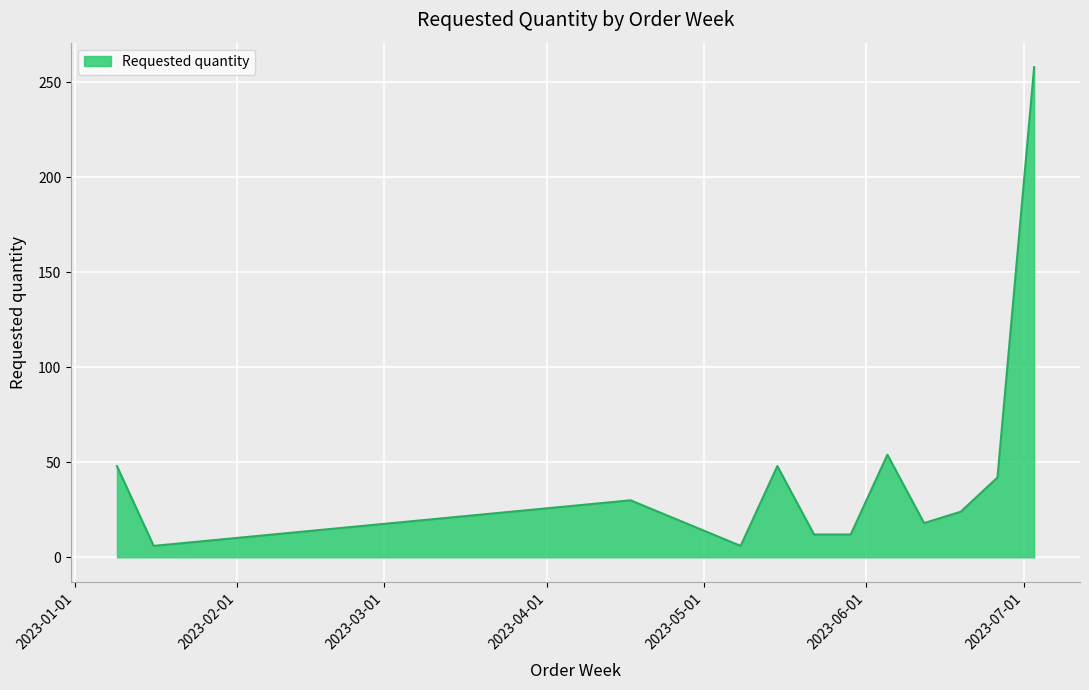

What is the minimum value shown in the chart?

6